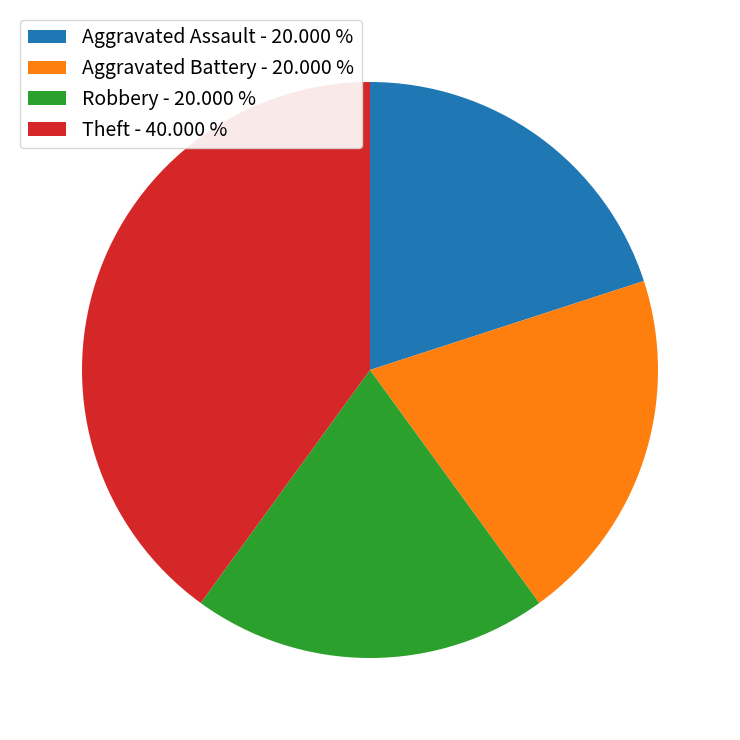

Do Robbery and Aggravated Battery together represent more than half of the pie?

No